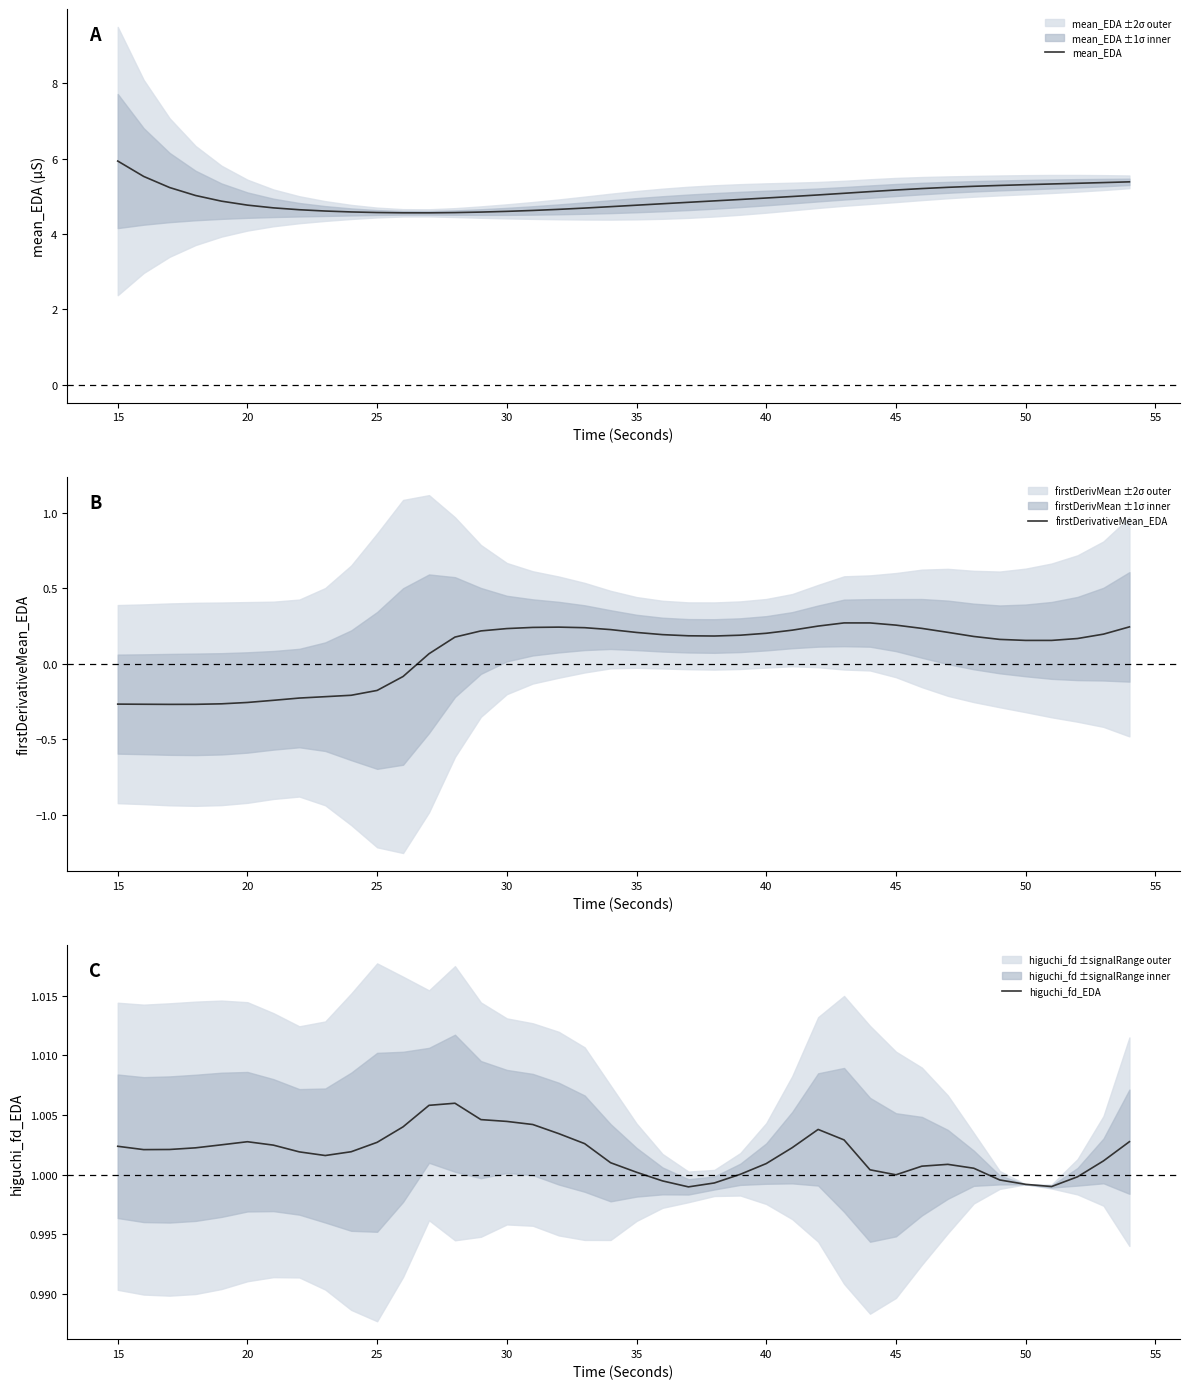

What is the maximum value for mean_EDA?

5.9